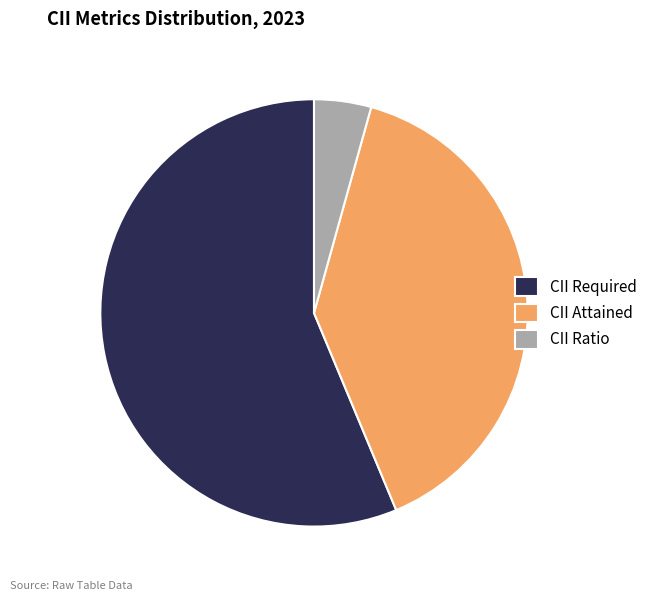

Approximately how many times larger is the value at CII Attained compared to CII Required?

0.7